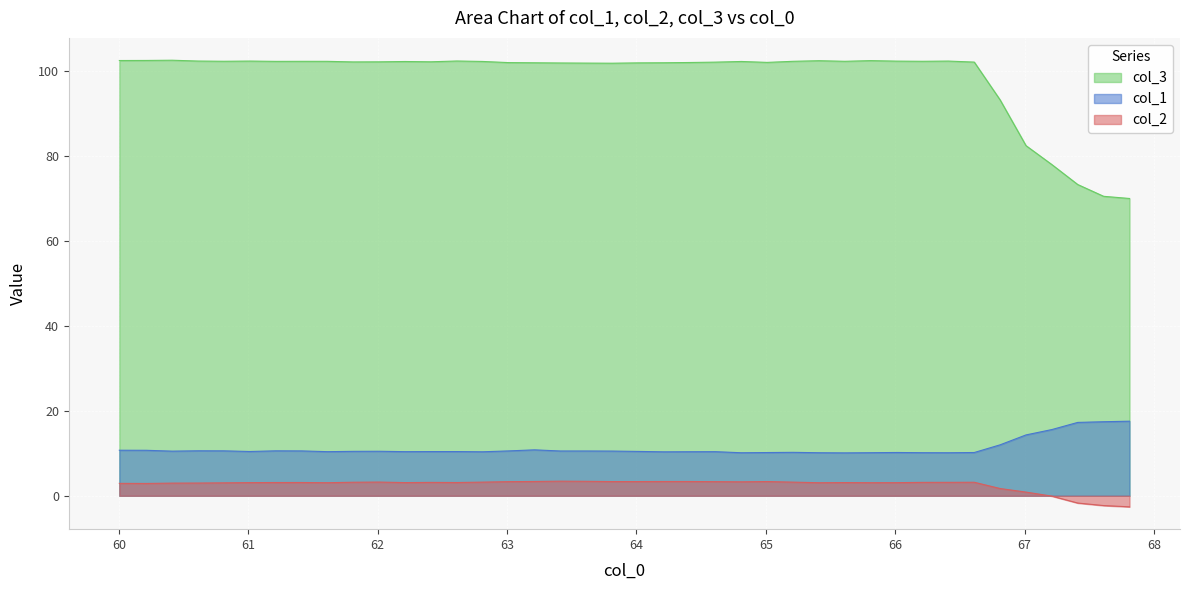

List the labels in order of col_2 value, largest first.

63.411236, 63.611195, 63.211281, 64.21106, 64.411018, 65.010887, 64.011108, 63.81115, 63.011326, 64.610977, 64.810936, 62.011539, 62.811367, 65.210846, 61.811584, 66.610542, 66.410583, 66.210632, 62.411453, 61.411671, 61.211716, 62.611412, 65.610764, 62.211498, 61.011757, 66.010674, 65.810715, 61.611629, 65.410805, 60.811802, 60.611843, 60.411888, 60.003643, 60.211929, 66.810501, 67.010452, 67.210411, 67.41037, 67.610329, 67.81028